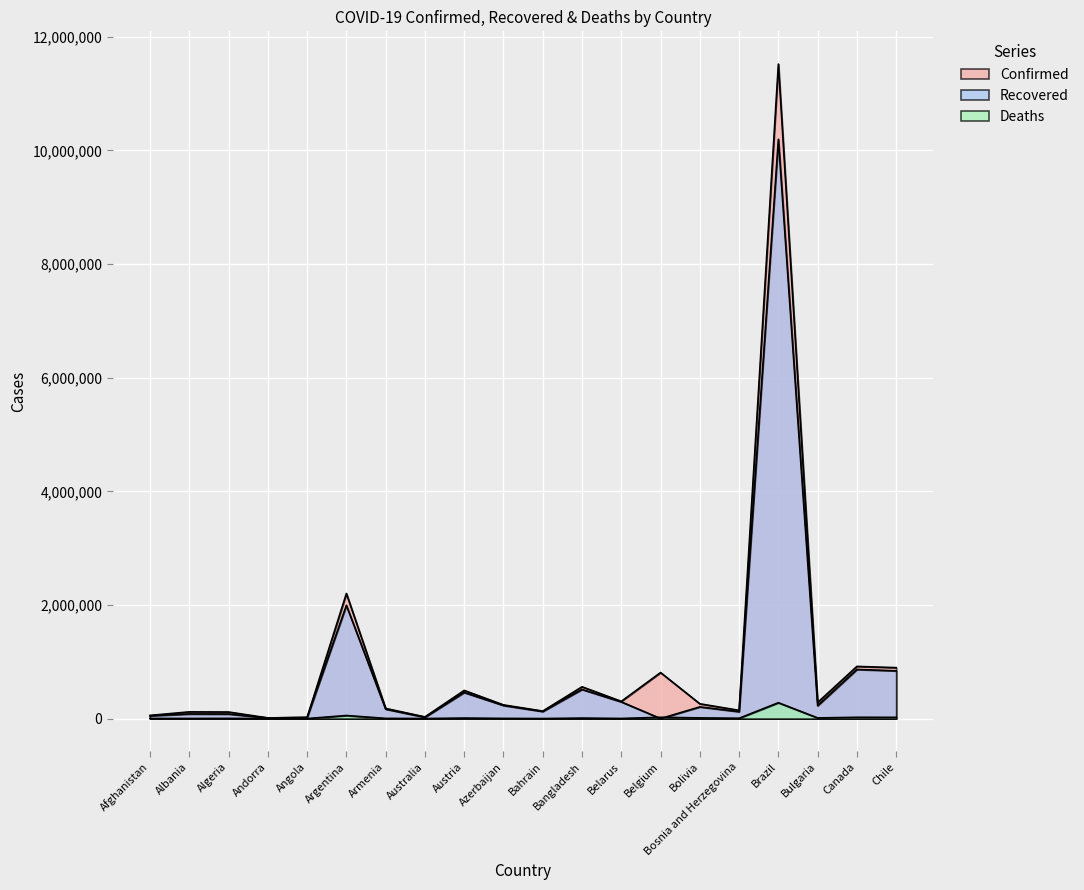

Which series has the largest total across all categories?

Confirmed